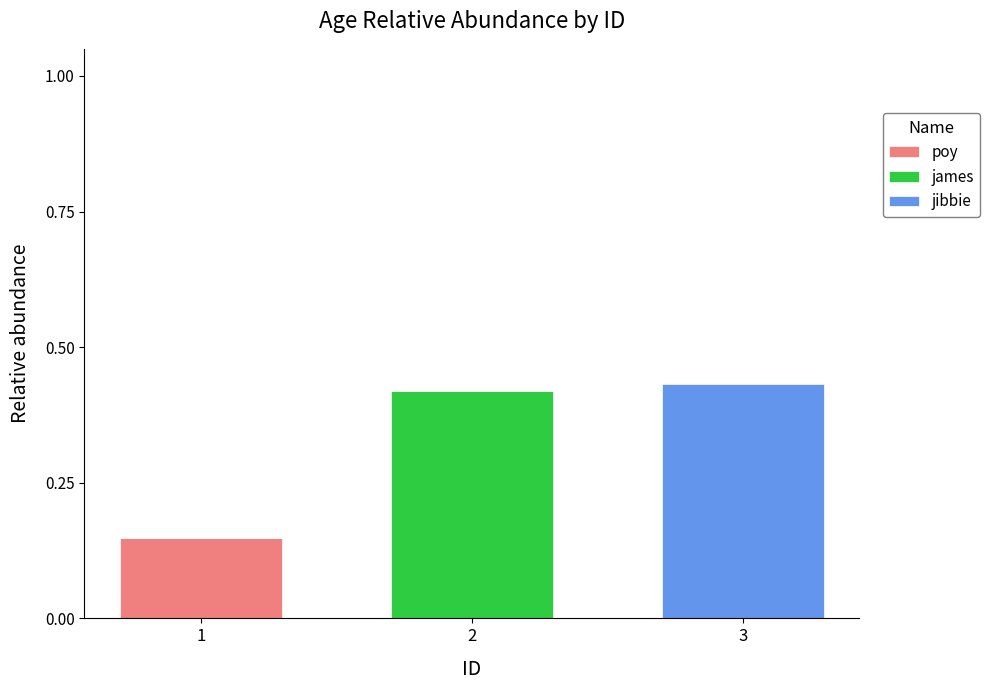

The value of poy at 3 is 0.0. True or false?

True